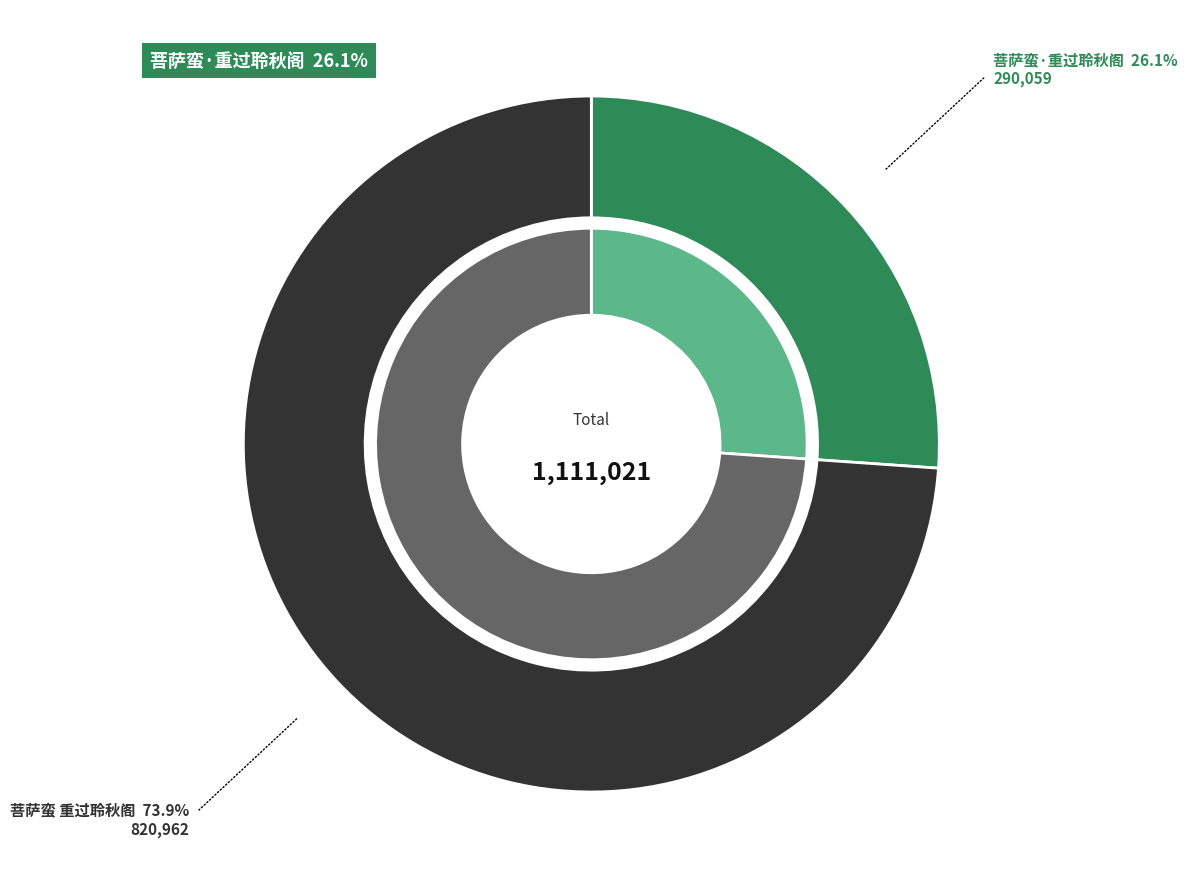

To the nearest percent, what percentage of the pie is 菩萨蛮·重过聆秋阁?

26%